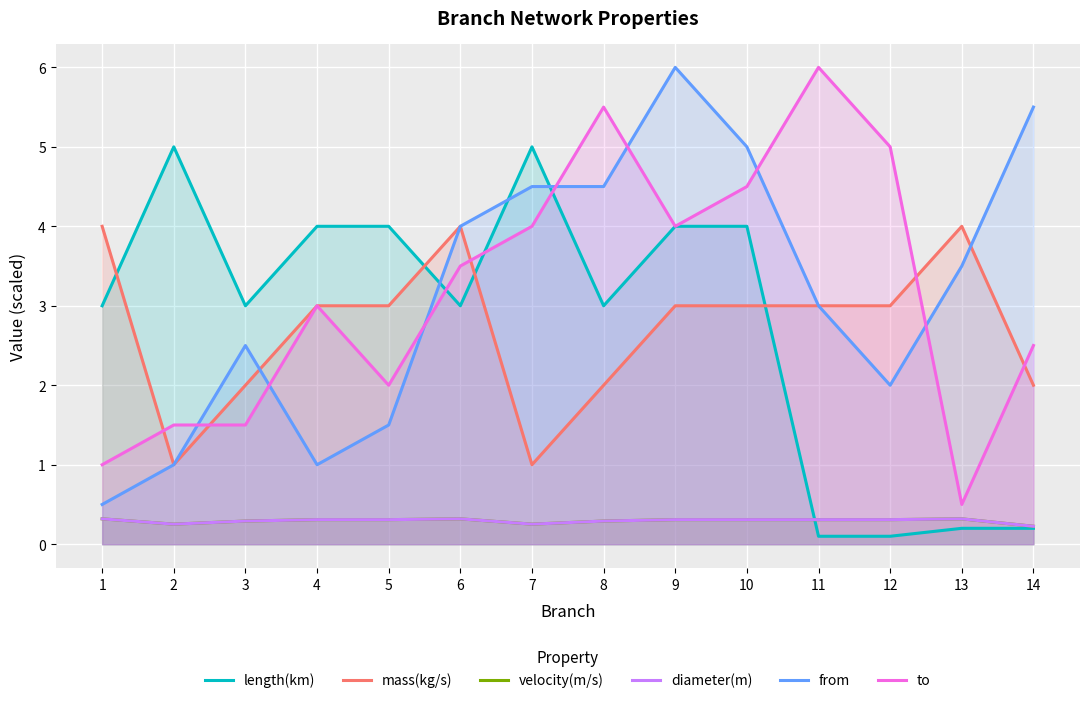

How many categories are shown in the chart?

14